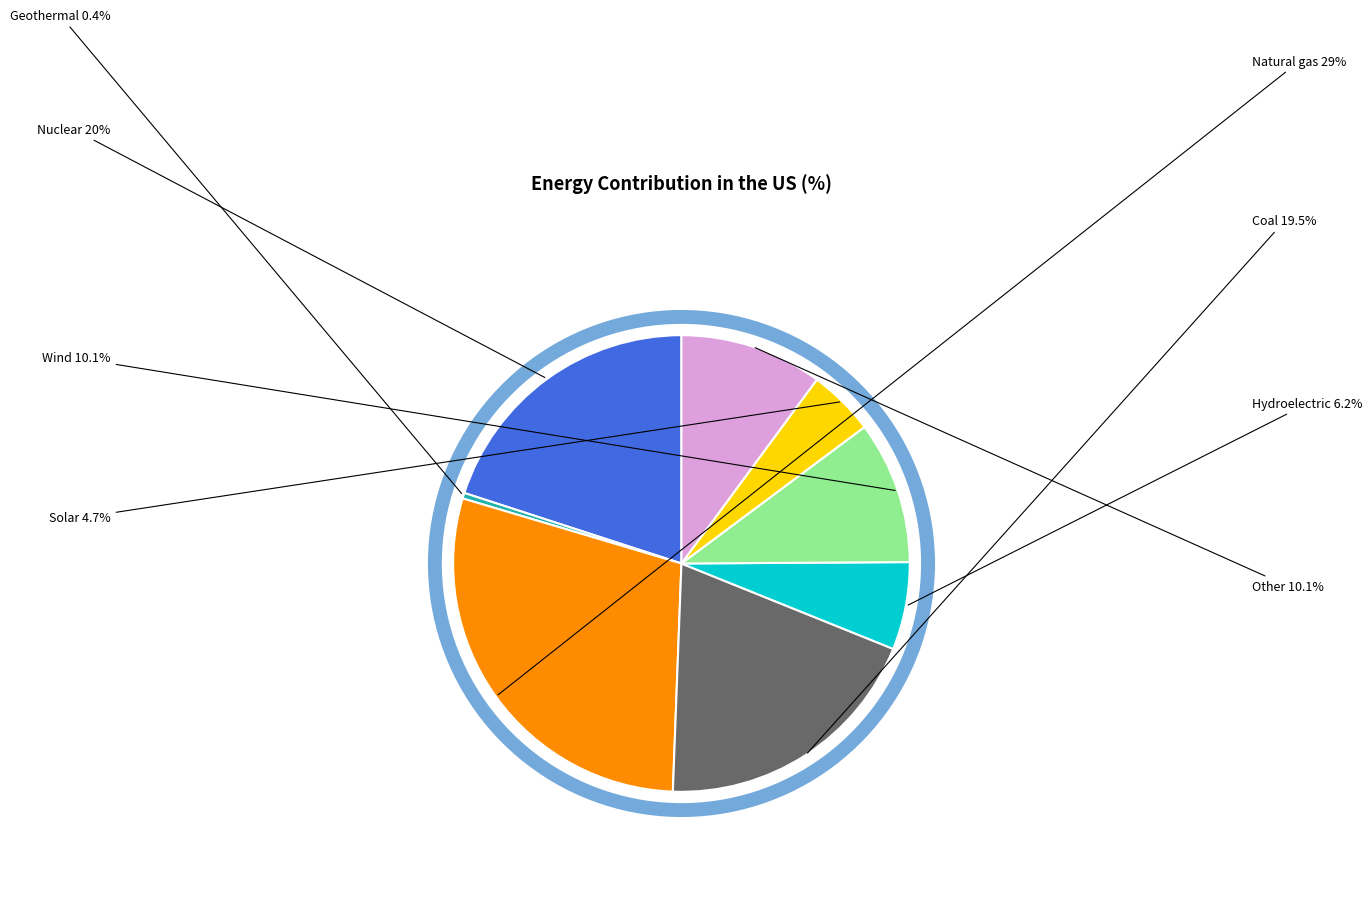

To the nearest percent, what portion does Natural gas represent?

29%